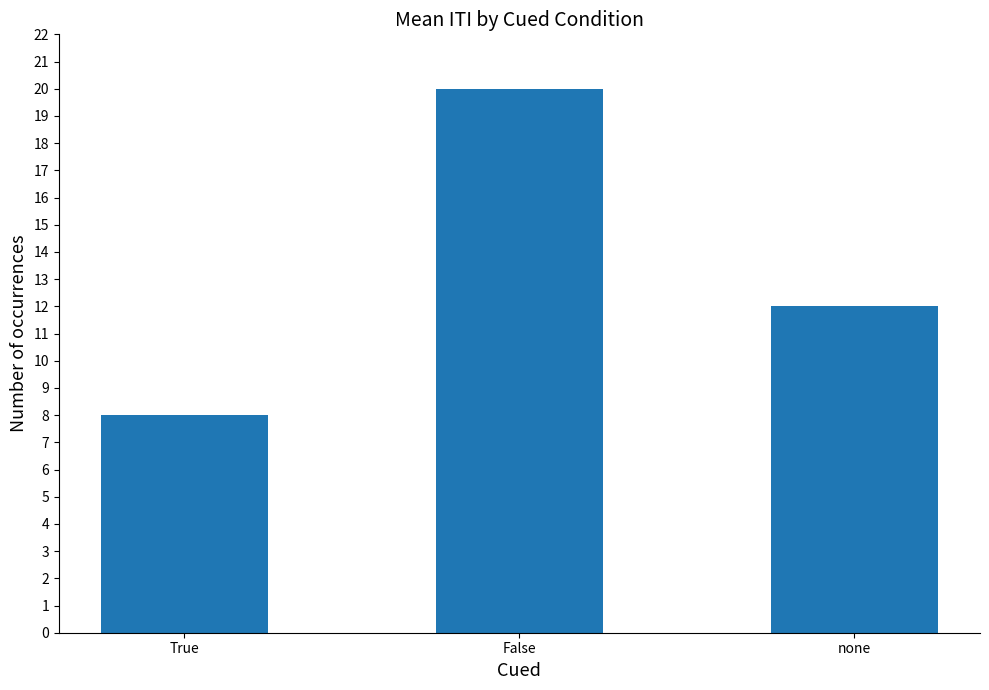

Reading right to left, extract all data points from this chart.

12	20	8